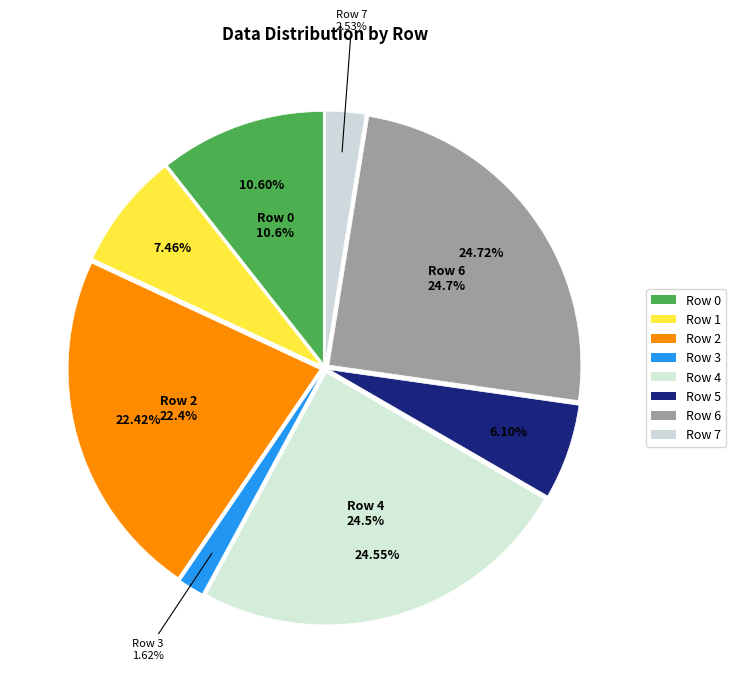

True or false: Row 7 accounts for 3% of the total.

True